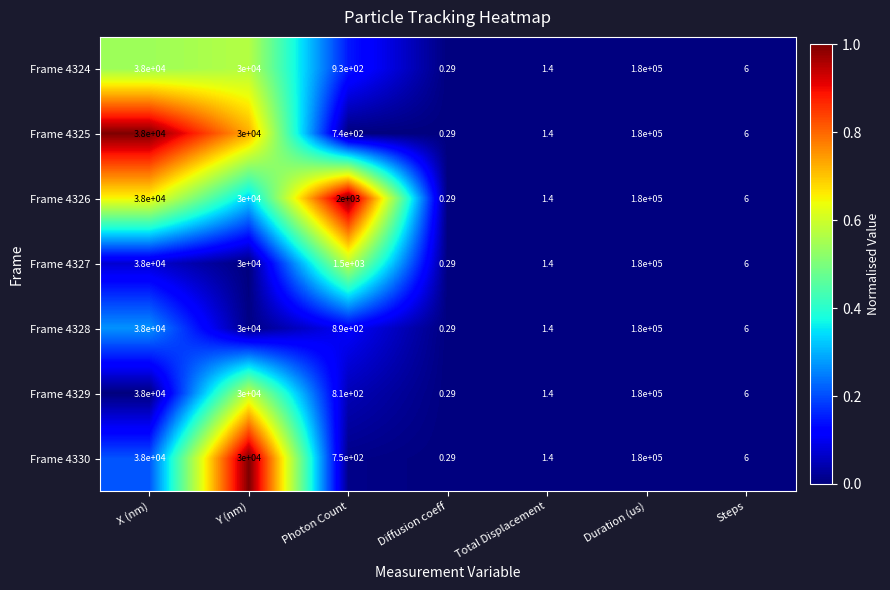

Where does the Frame 4327 series first go above 1500?

X (nm)